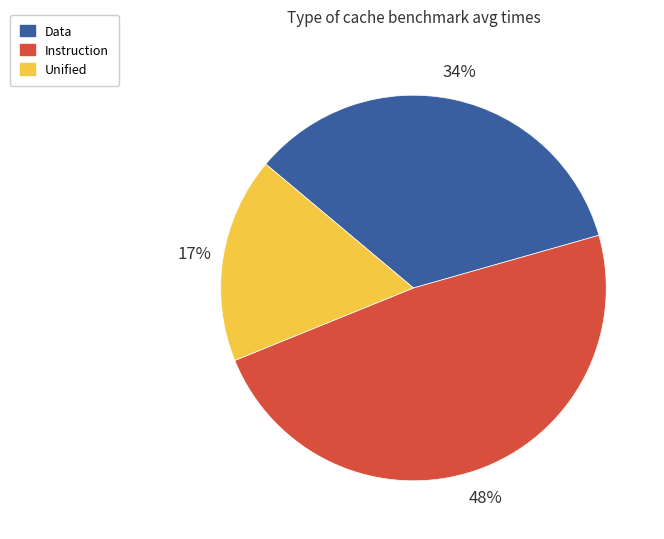

Which category has the smallest portion of the pie?

Unified